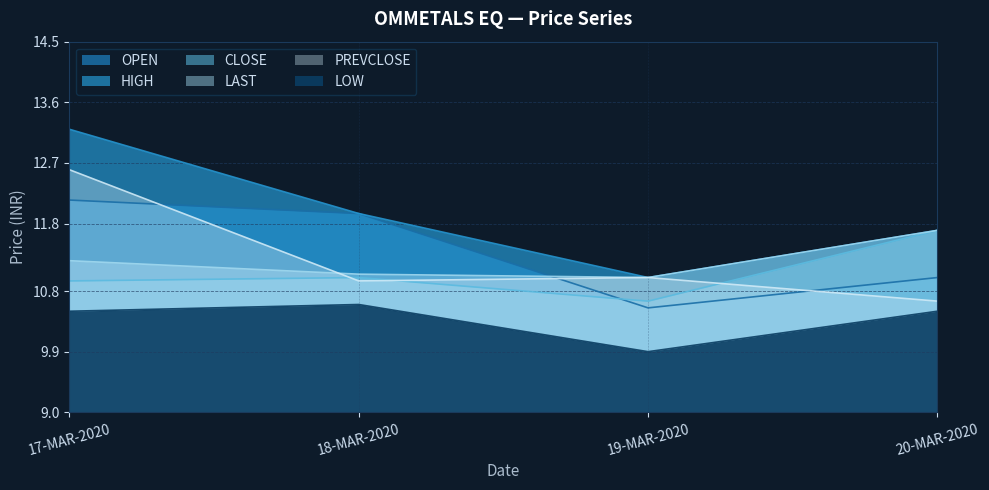

What are all the series names shown in the legend?

OPEN, HIGH, CLOSE, LAST, PREVCLOSE, LOW